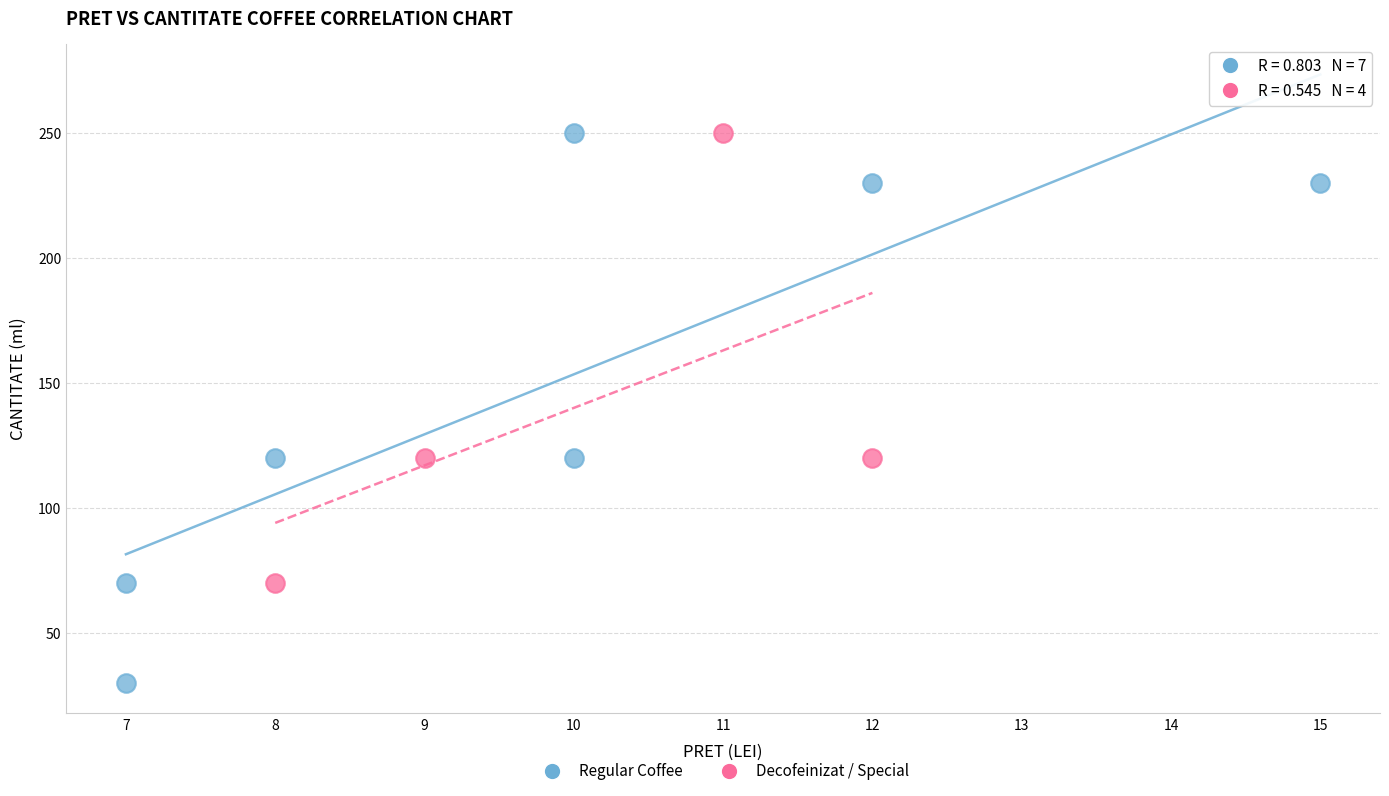

What are all the series names shown in the legend?

Regular Coffee, Decofeinizat / Special